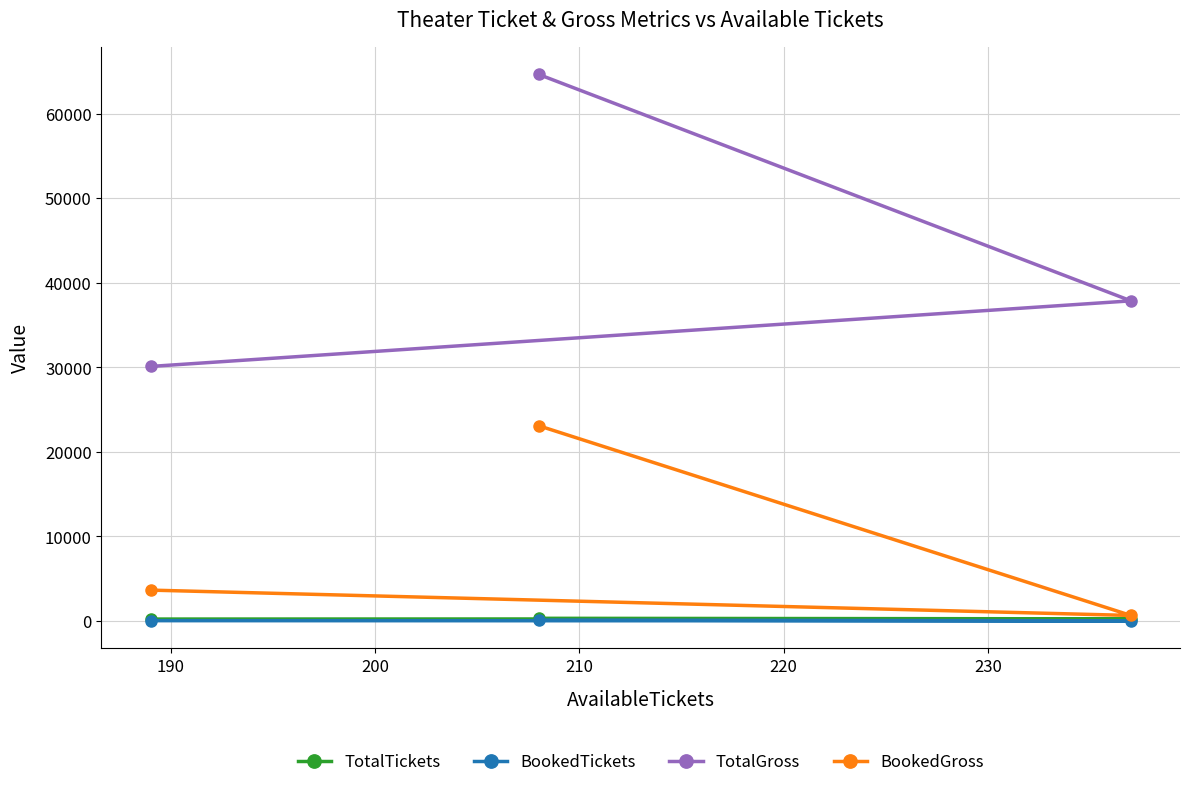

Which series has the largest total across all categories?

TotalGross